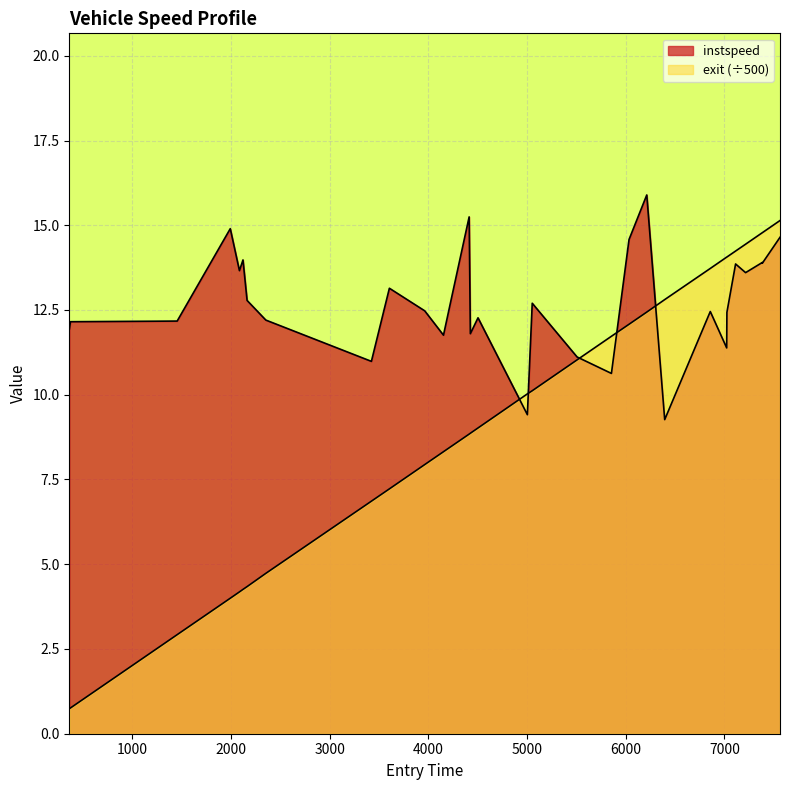

Reading left to right, list all the values displayed in this chart.

instspeed: 363.4951542606529=11.9	374.0546319905339=12.2	1455.293732071896=12.2	1993.5355096976346=14.9	2086.293192347487=13.7	2122.2432999713437=14.0	2163.7434873937627=12.8	2353.703578837687=12.2	3423.432139134084=11.0	3605.7020439018784=13.1	3963.5426882008355=12.5	4153.7653885902755=11.8	4241.039821327795=12.9	4413.946972212572=15.2	4426.132337115368=11.8	4503.641404554136=12.3	5003.957341989564=9.4	5053.143366083618=12.7	5507.444374269713=11.1	5855.5455705893555=10.6	6034.109741983273=14.6	6213.626451629877=15.9	6395.397856495918=9.3	6857.301456357364=12.5	7023.477078304938=11.4	7025.780167025972=12.4	7113.691940416476=13.9	7215.0262171580025=13.6	7383.775906808579=13.9	7385.698519584284=13.9	7563.774164519137=14.6
exit: 363.4951542606529=0.7	374.0546319905339=0.8	1455.293732071896=2.9	1993.5355096976346=4.0	2086.293192347487=4.2	2122.2432999713437=4.3	2163.7434873937627=4.3	2353.703578837687=4.7	3423.432139134084=6.9	3605.7020439018784=7.2	3963.5426882008355=7.9	4153.7653885902755=8.3	4241.039821327795=8.5	4413.946972212572=8.8	4426.132337115368=8.9	4503.641404554136=9.0	5003.957341989564=10.0	5053.143366083618=10.1	5507.444374269713=11.0	5855.5455705893555=11.7	6034.109741983273=12.1	6213.626451629877=12.4	6395.397856495918=12.8	6857.301456357364=13.7	7023.477078304938=14.1	7025.780167025972=14.1	7113.691940416476=14.2	7215.0262171580025=14.4	7383.775906808579=14.8	7385.698519584284=14.8	7563.774164519137=15.1